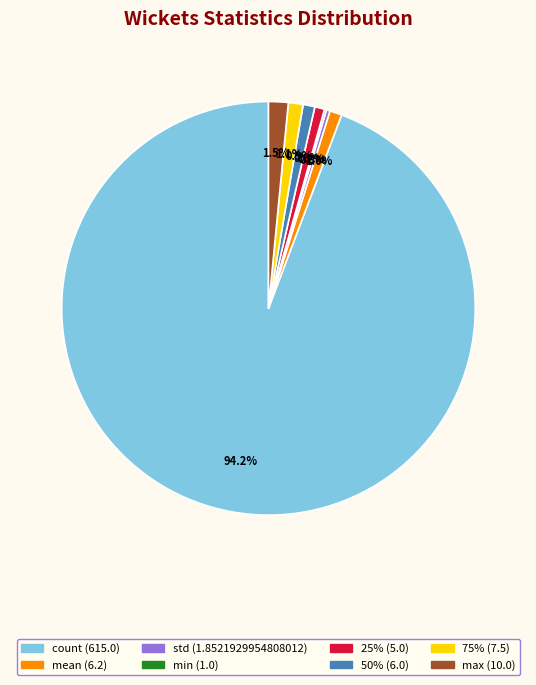

Which category has the biggest portion of the pie?

count